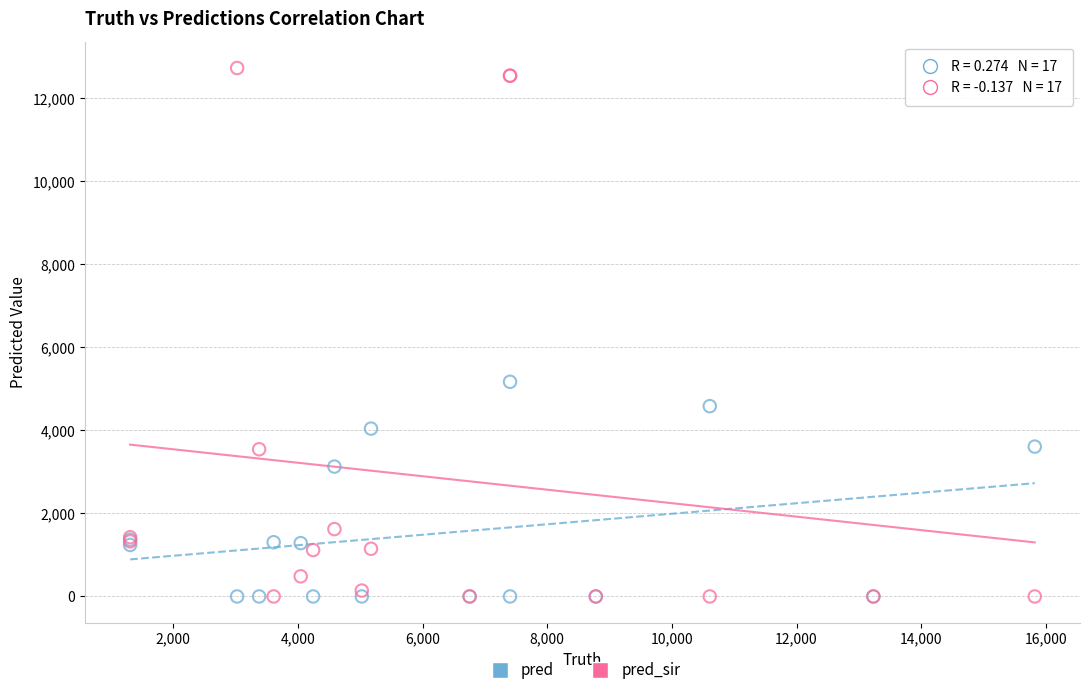

Which series has the widest spread of Y values?

pred_sir